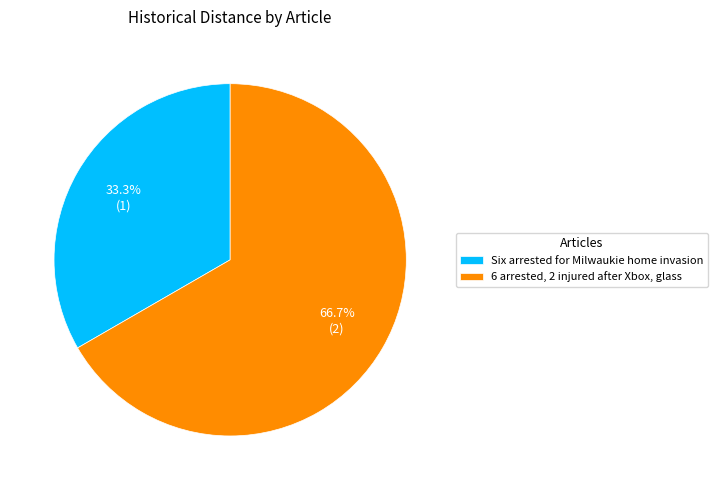

How many slices are in this pie chart?

2